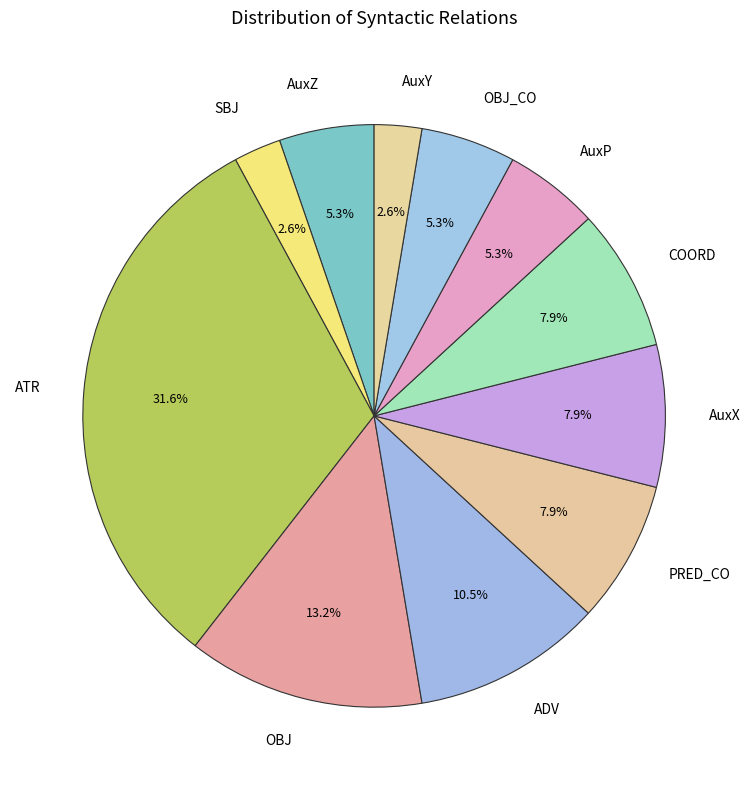

To the nearest percent, what is the average slice percentage?

9%